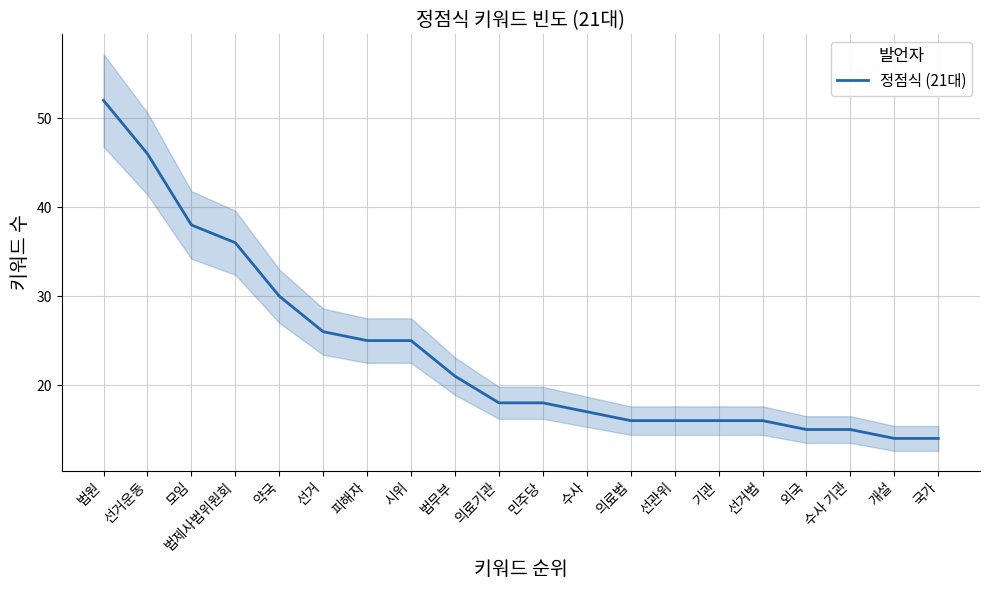

What is the label of the 17th point from the right?

법제사법위원회